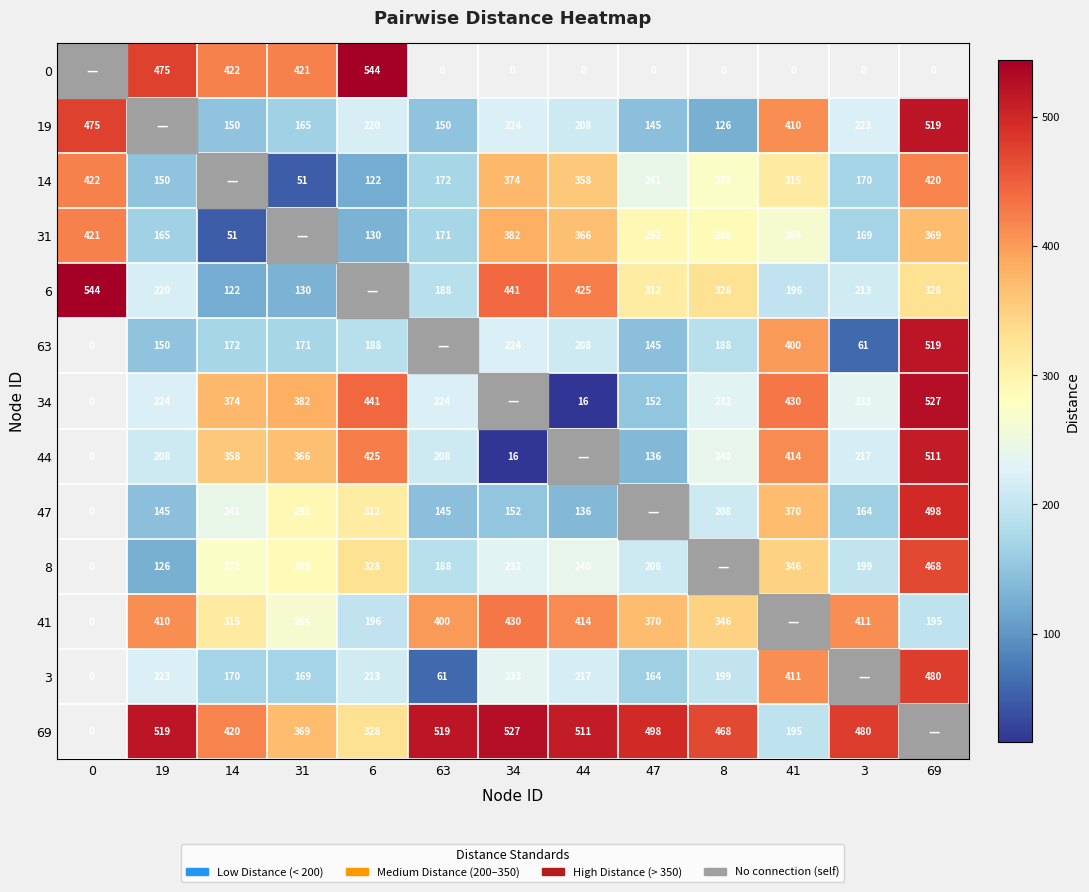

What is the difference between the 34 values at 31 and 0?

382